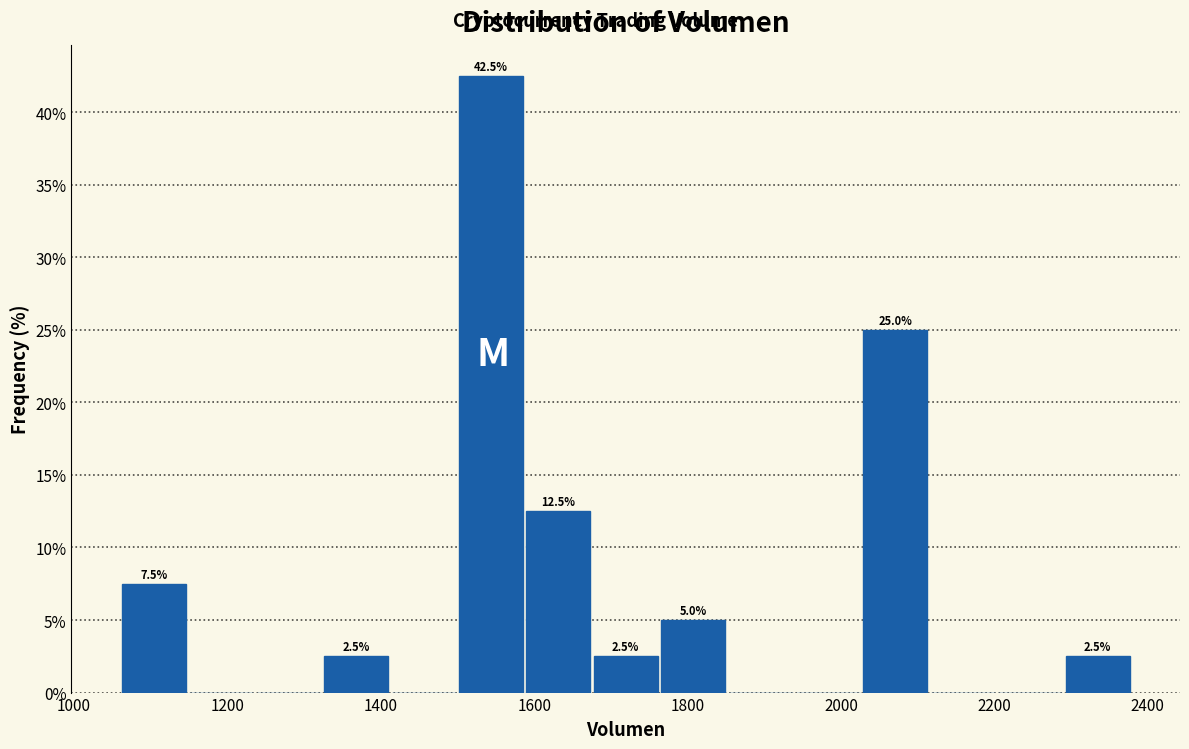

Which range on the x-axis has the tallest bar?

1500 to 1580